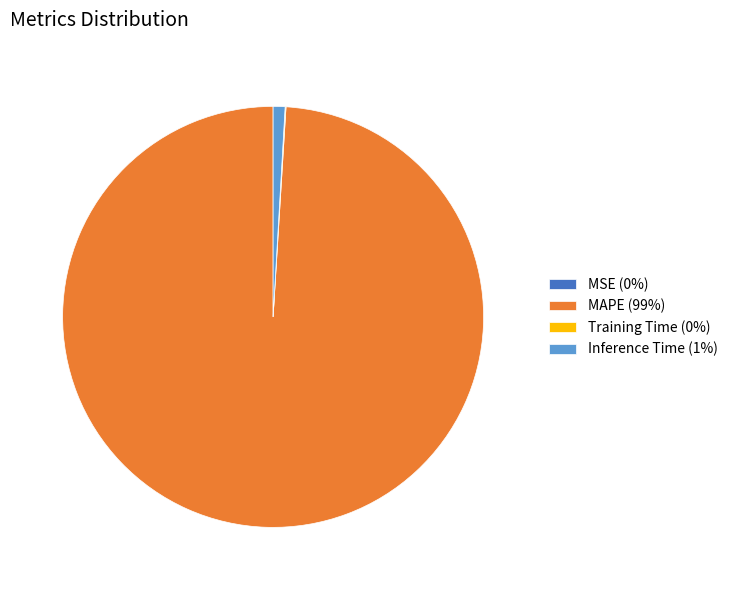

Is Inference Time the majority of the pie?

No